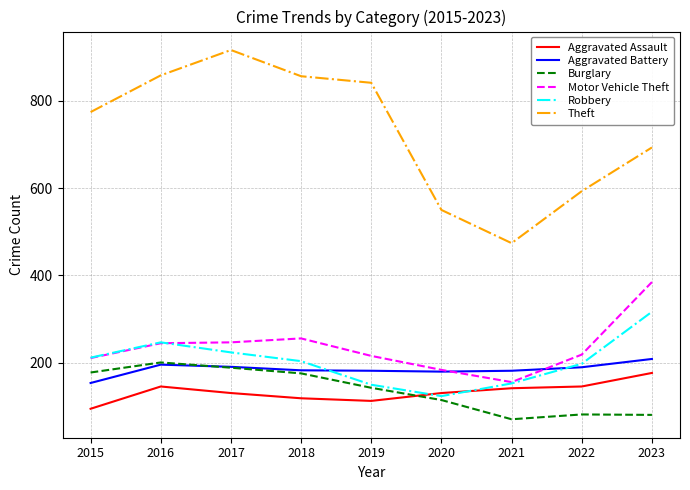

The value of Aggravated Assault at 2015 is 95. True or false?

True